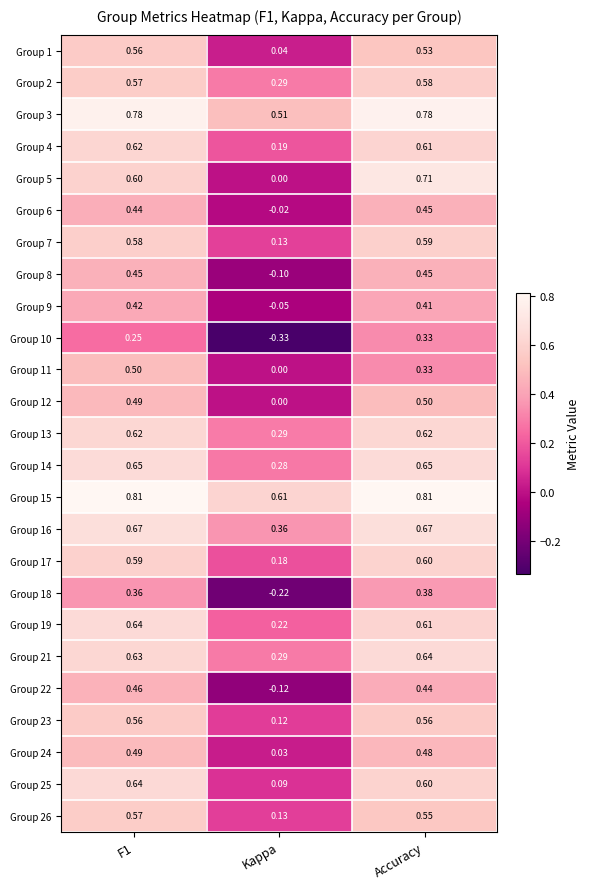

How many data points does each series have?

3